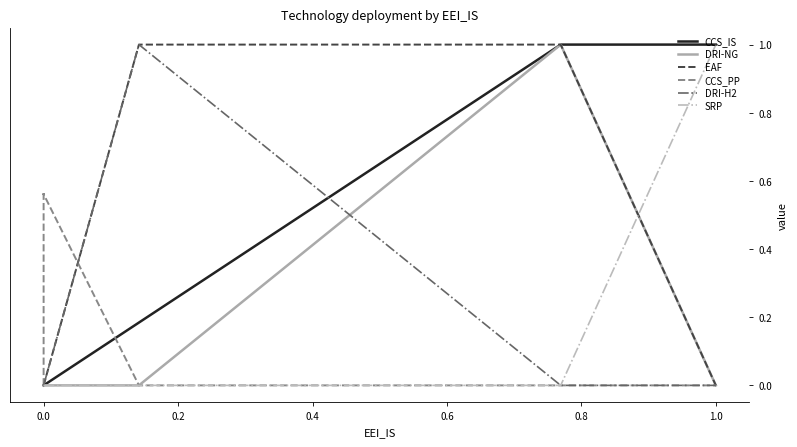

Does the chart display data point markers on the line(s)?

No